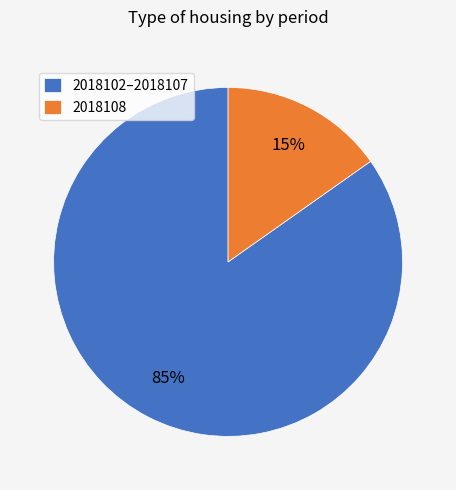

Is it true that 2018102–2018107 is 73% of the pie?

False